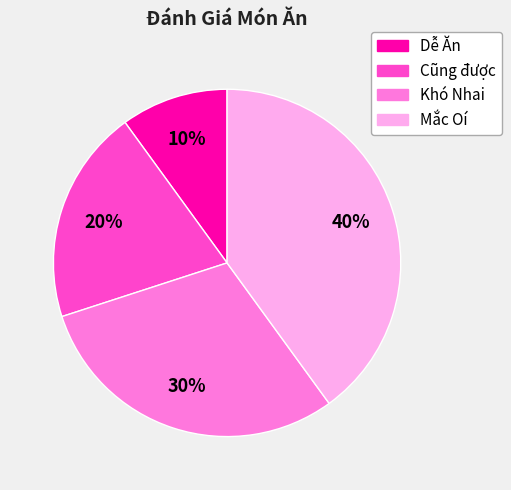

To the nearest percent, what is the average slice percentage?

25%